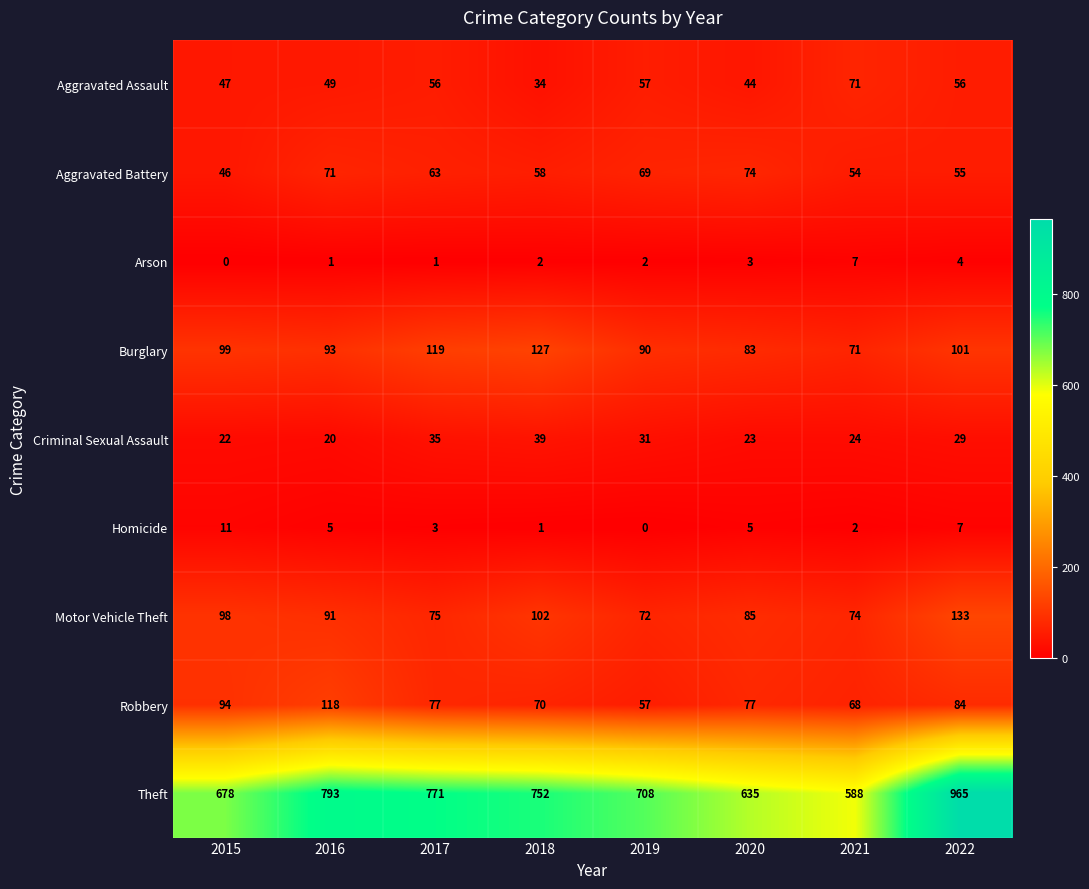

What is the approximate value of Theft at 2016?

793